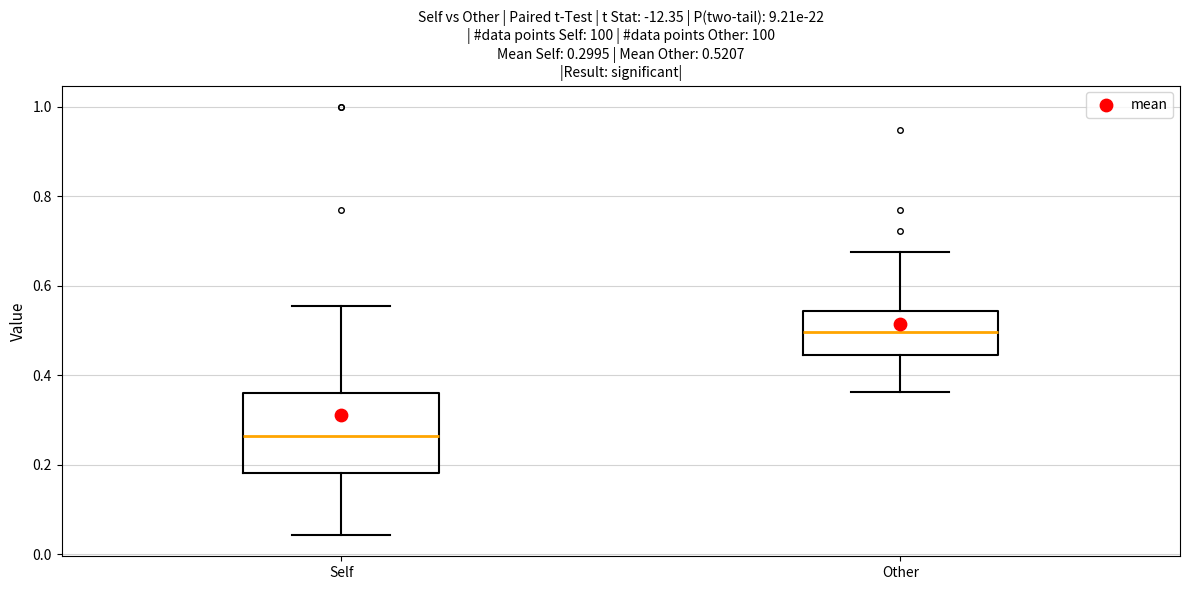

Which box is the tallest, from its lower edge to its upper edge?

Self